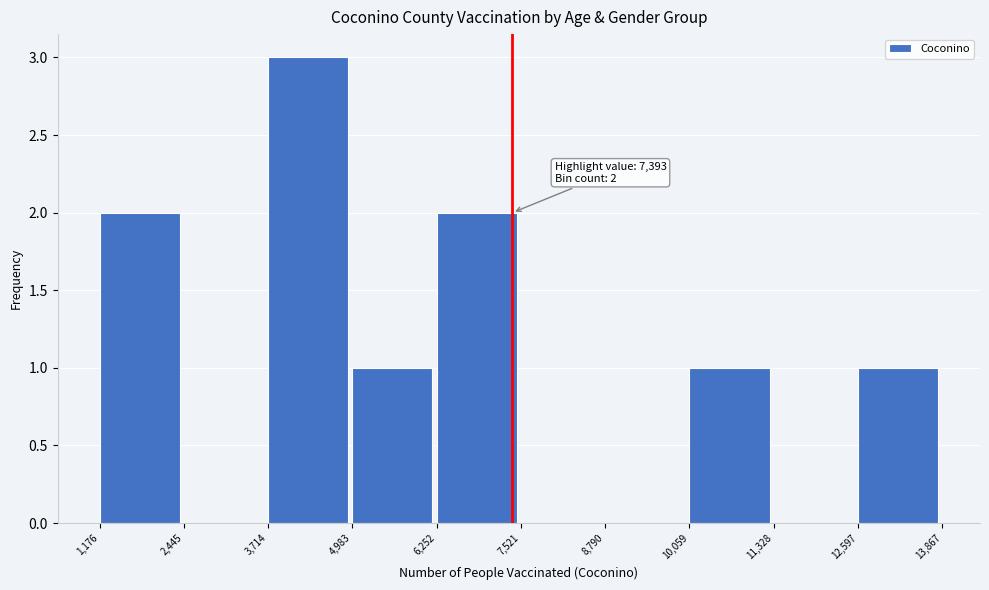

Over which range of the x-axis is the bar tallest?

3,714 to 4,983